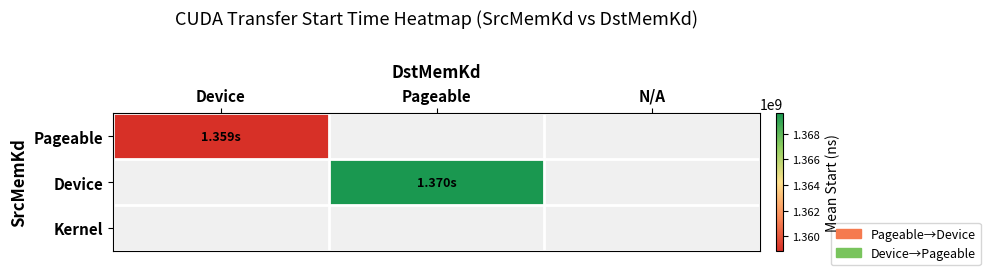

Is the value of Pageable at Pageable greater than the value of Device at Device?

No